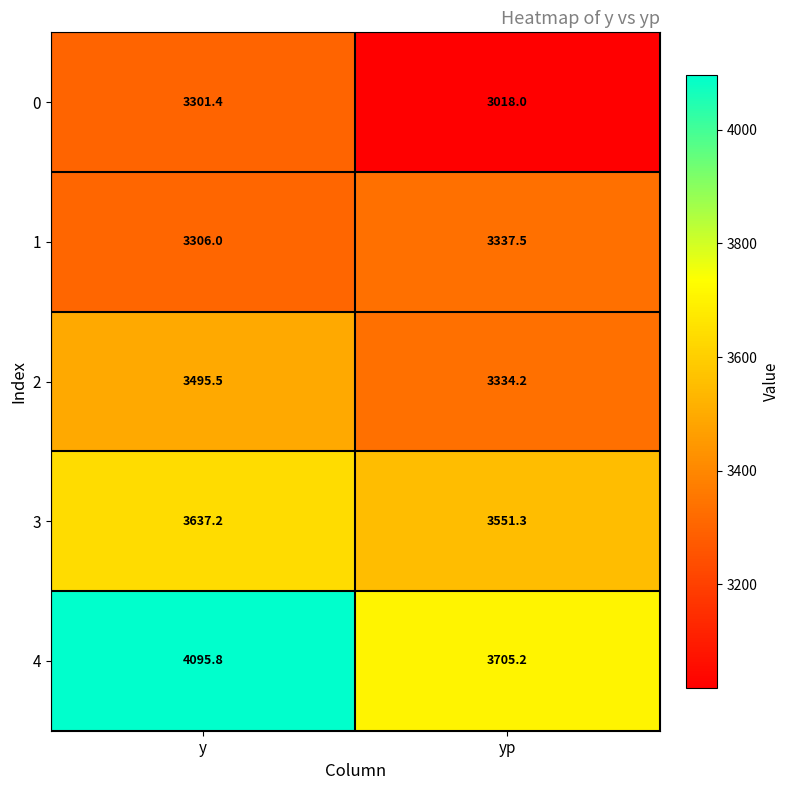

Reading left to right, extract all data points from this chart.

0: 3301.4	3018.0
1: 3306.0	3337.5
2: 3495.5	3334.2
3: 3637.2	3551.3
4: 4095.8	3705.2